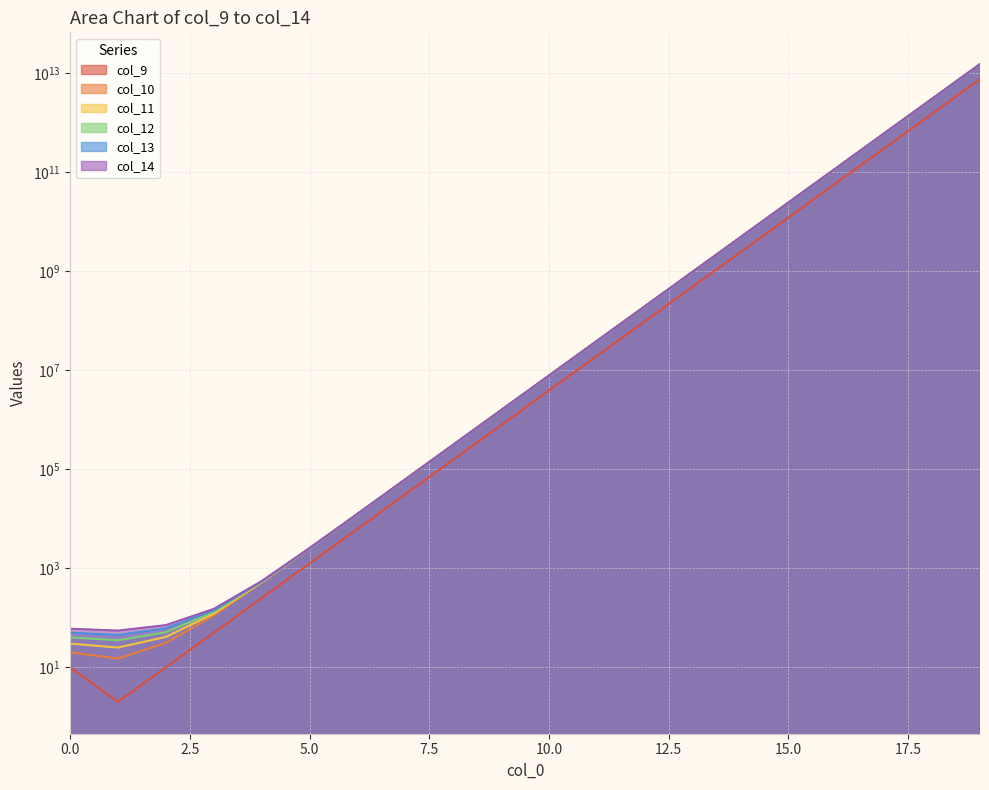

Reading left to right, list all the values displayed in this chart.

col_9: 0=10	1=2	2=10	3=50	4=250	5=1250	6=6250	7=31250	8=156250	9=781250	10=3906250	11=19531250	12=97656250	13=488281250	14=2441406250	15=12207031250	16=61035156250	17=305175781250	18=1525878906250	19=7629394531250
col_10: 0=20	1=15	2=31	3=111	4=511	5=2511	6=12511	7=62511	8=312511	9=1562511	10=7812511	11=39062511	12=195312511	13=976562511	14=4882812511	15=24414062511	16=122070312511	17=610351562511	18=3051757812511	19=15258789062511
col_11: 0=30	1=25	2=41	3=121	4=521	5=2521	6=12521	7=62521	8=312521	9=1562521	10=7812521	11=39062521	12=195312521	13=976562521	14=4882812521	15=24414062521	16=122070312521	17=610351562521	18=3051757812521	19=15258789062521
col_12: 0=40	1=35	2=51	3=131	4=531	5=2531	6=12531	7=62531	8=312531	9=1562531	10=7812531	11=39062531	12=195312531	13=976562531	14=4882812531	15=24414062531	16=122070312531	17=610351562531	18=3051757812531	19=15258789062531
col_13: 0=50	1=45	2=61	3=141	4=541	5=2541	6=12541	7=62541	8=312541	9=1562541	10=7812541	11=39062541	12=195312541	13=976562541	14=4882812541	15=24414062541	16=122070312541	17=610351562541	18=3051757812541	19=15258789062541
col_14: 0=60	1=55	2=71	3=151	4=551	5=2551	6=12551	7=62551	8=312551	9=1562551	10=7812551	11=39062551	12=195312551	13=976562551	14=4882812551	15=24414062551	16=122070312551	17=610351562551	18=3051757812551	19=15258789062551